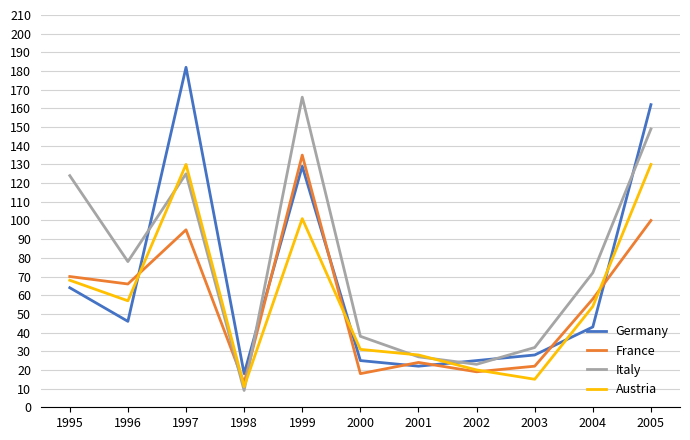

Reading left to right, list all the values displayed in this chart.

Germany: 1995=64	1996=46	1997=182	1998=18	1999=129	2000=25	2001=22	2002=25	2003=28	2004=43	2005=162
France: 1995=70	1996=66	1997=95	1998=13	1999=135	2000=18	2001=24	2002=19	2003=22	2004=58	2005=100
Italy: 1995=124	1996=78	1997=125	1998=9	1999=166	2000=38	2001=27	2002=23	2003=32	2004=72	2005=149
Austria: 1995=68	1996=57	1997=130	1998=11	1999=101	2000=31	2001=28	2002=20	2003=15	2004=54	2005=130